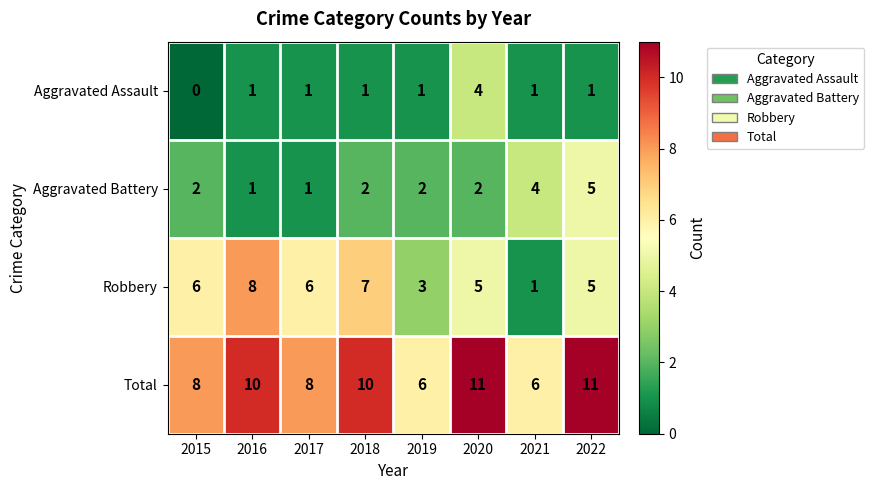

The Aggravated Assault series shows 1 at 2017. True or false?

True